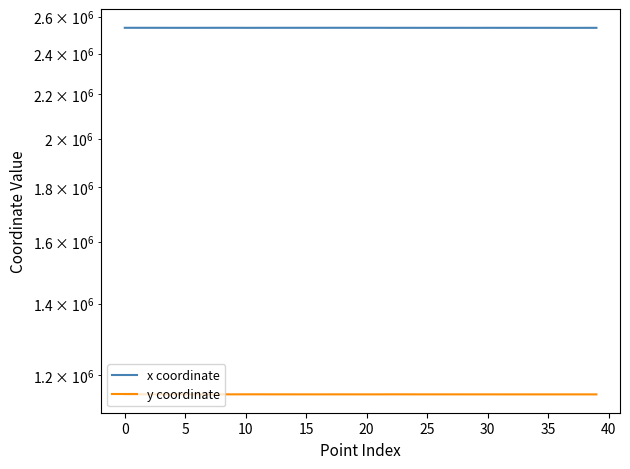

What is the total value across all series at 15?

3692277.5